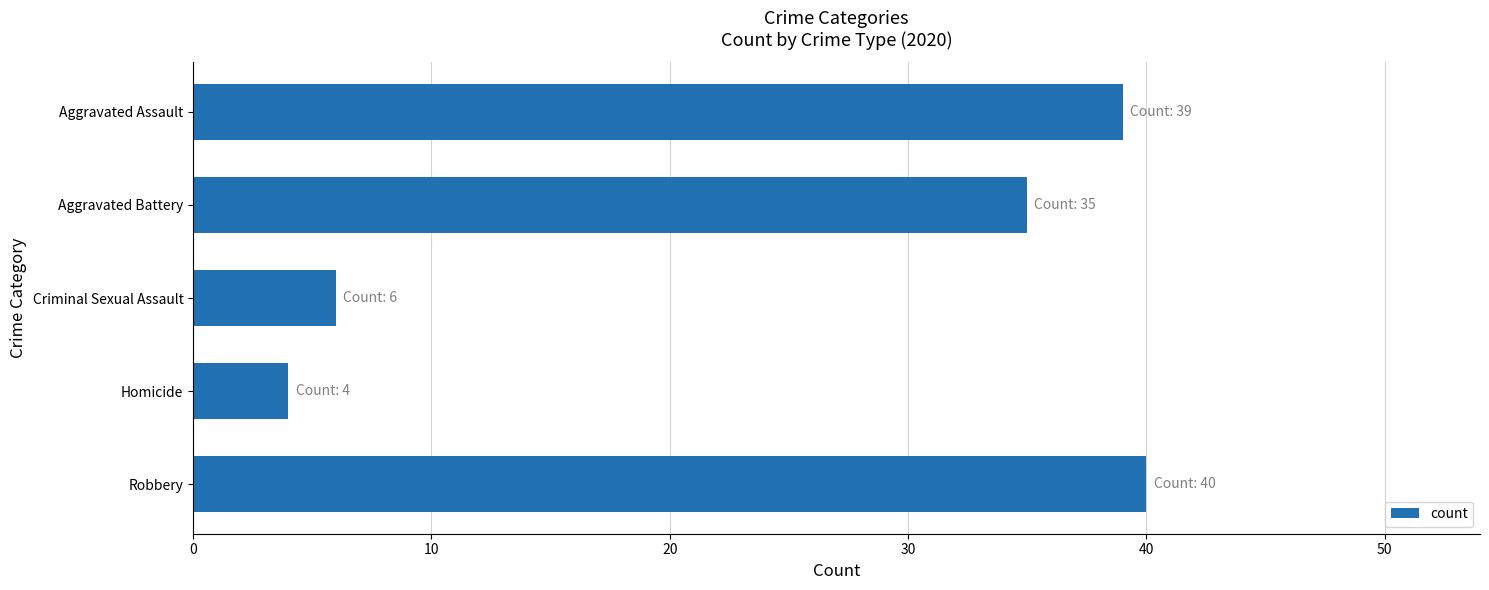

Where is the data nearest to the value 22?

Aggravated Battery